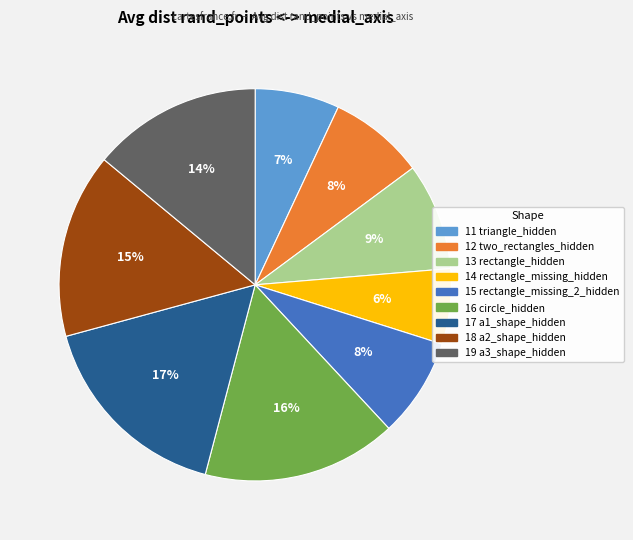

Is 17 a1_shape_hidden the majority of the pie?

No